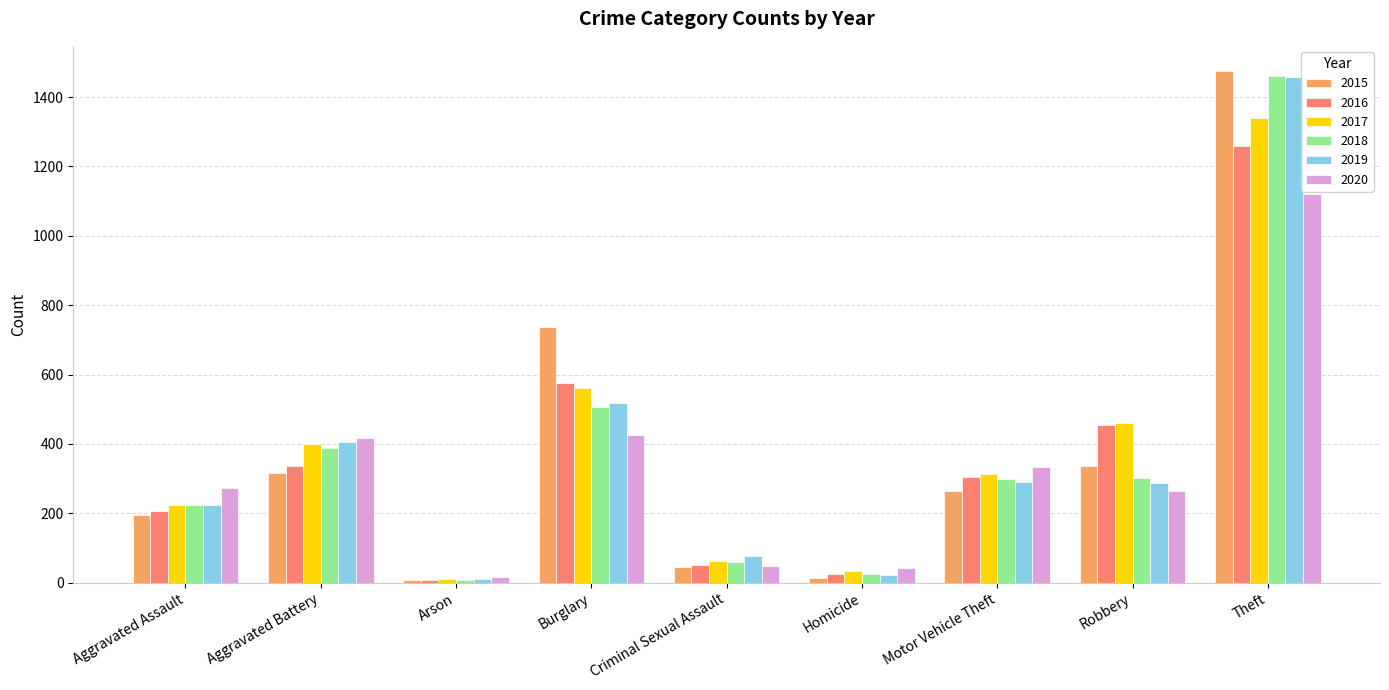

What is the spread (max minus min) of values at Criminal Sexual Assault?

31